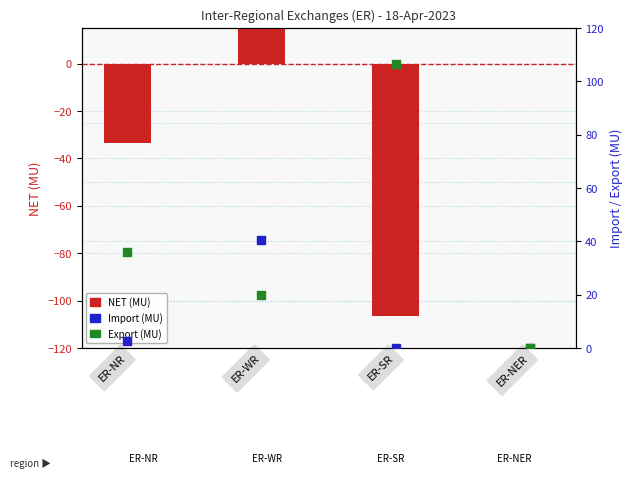

Which series has the largest Y range (max minus min)?

NET (MU)